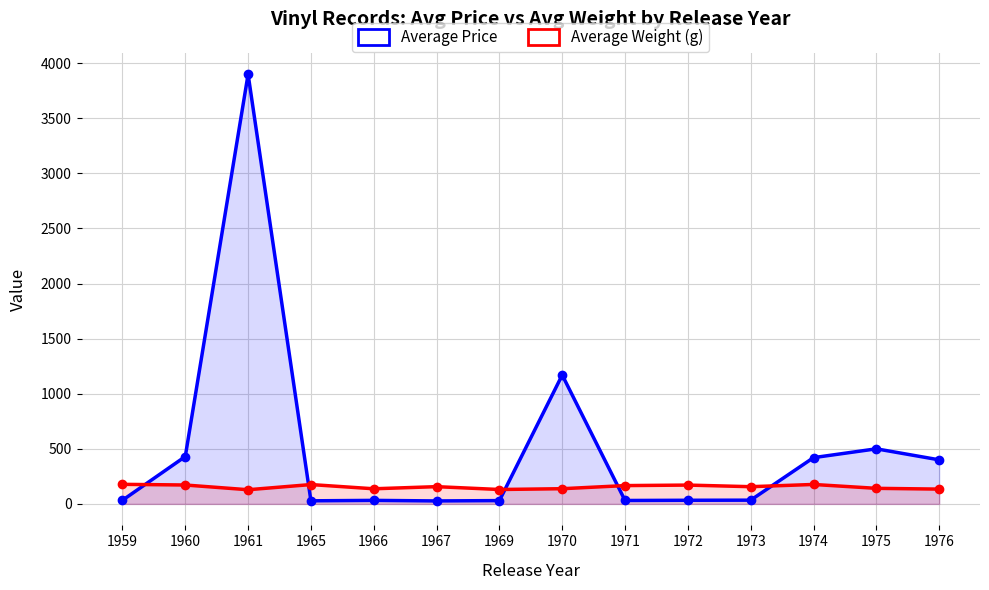

Rank the categories by Average Weight (g) value from lowest to highest.

1961, 1969, 1976, 1966, 1970, 1975, 1973, 1967, 1971, 1972, 1960, 1965, 1974, 1959